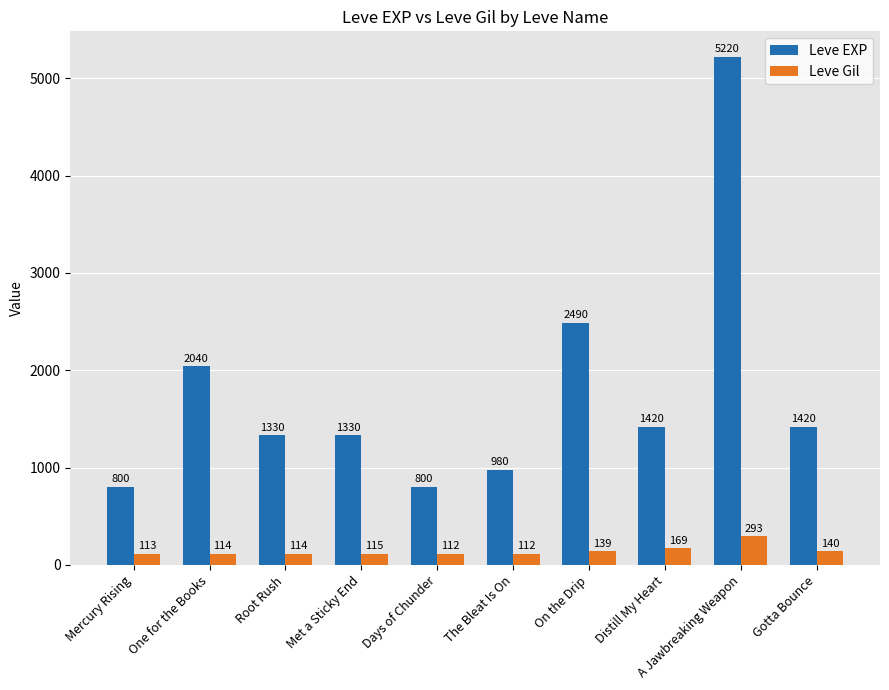

How many distinct data groups are displayed?

2